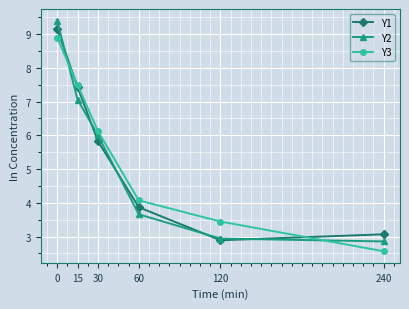

What is the value of the Y2 point at the 1st from the left?

9.4